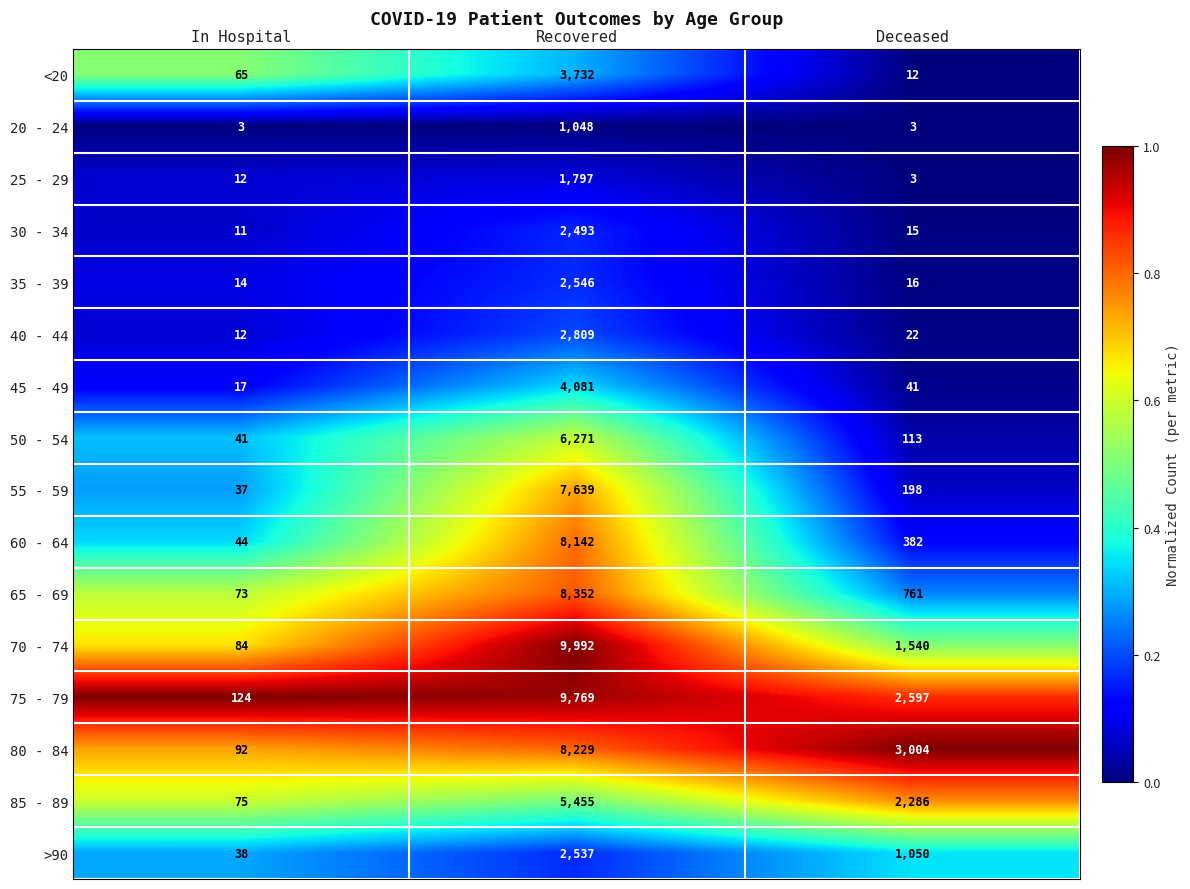

True or false: 55 - 59 has a value of 64 at Deceased.

False